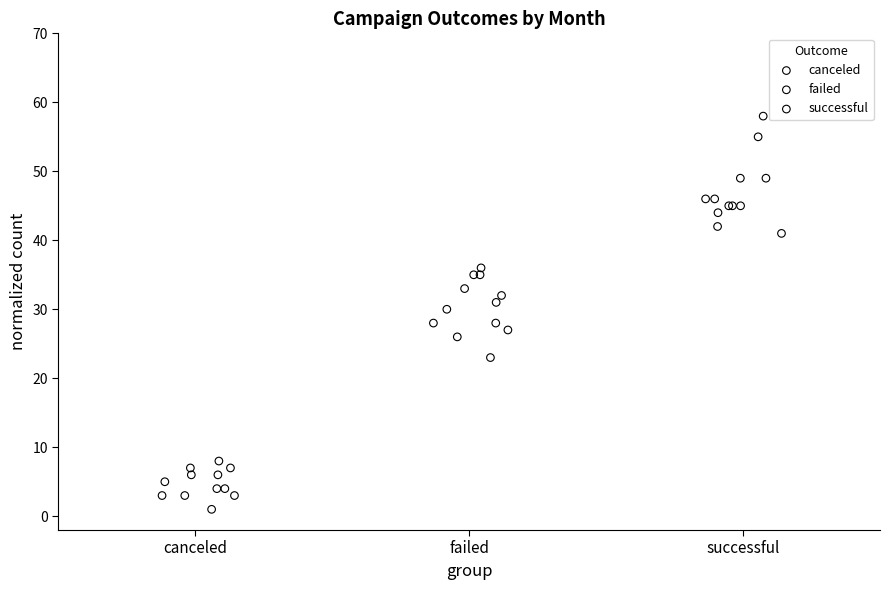

Which series reaches the maximum Y coordinate?

successful